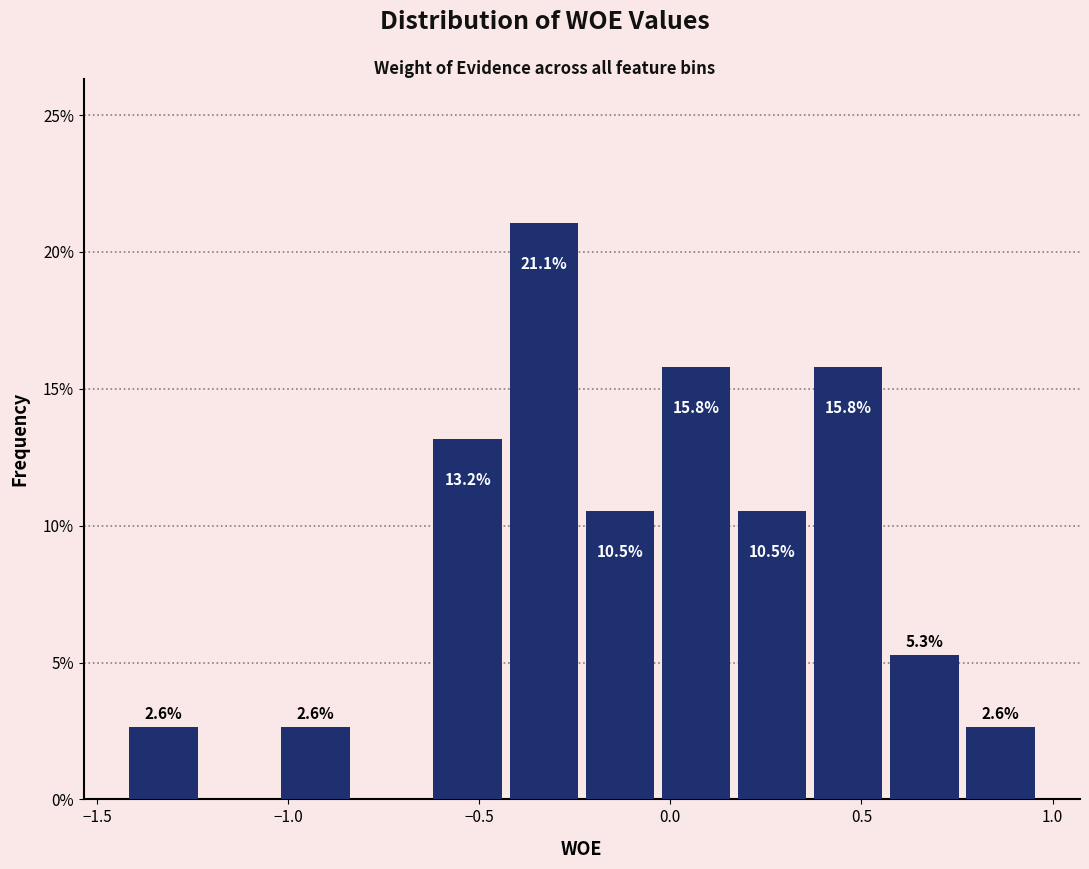

Read against the x-axis, roughly where is the centre of the tallest bar?

-0.35